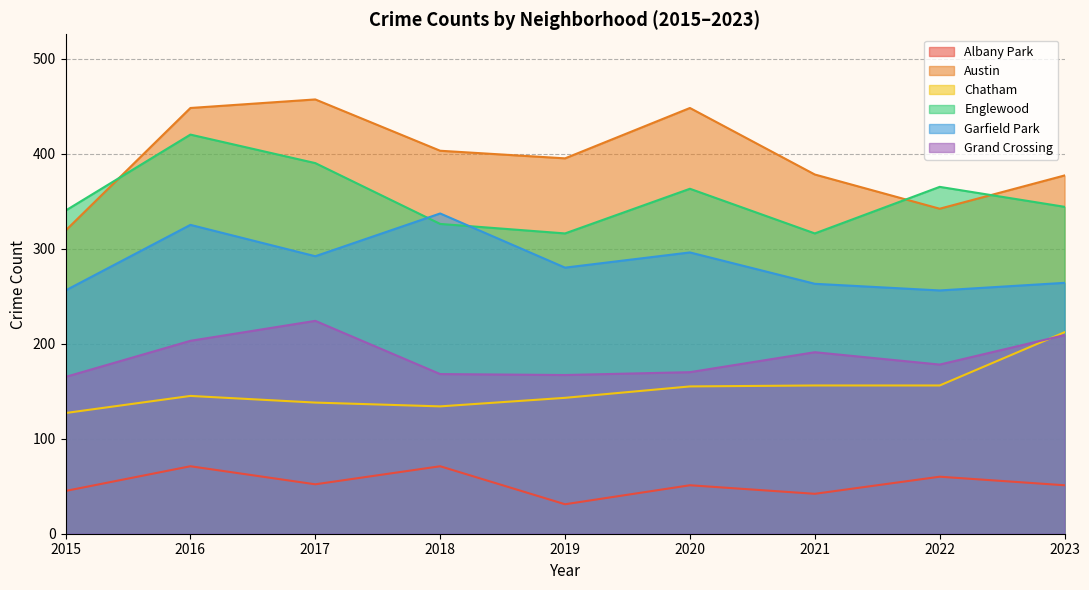

What is the difference between the highest and lowest values at 2023?

326